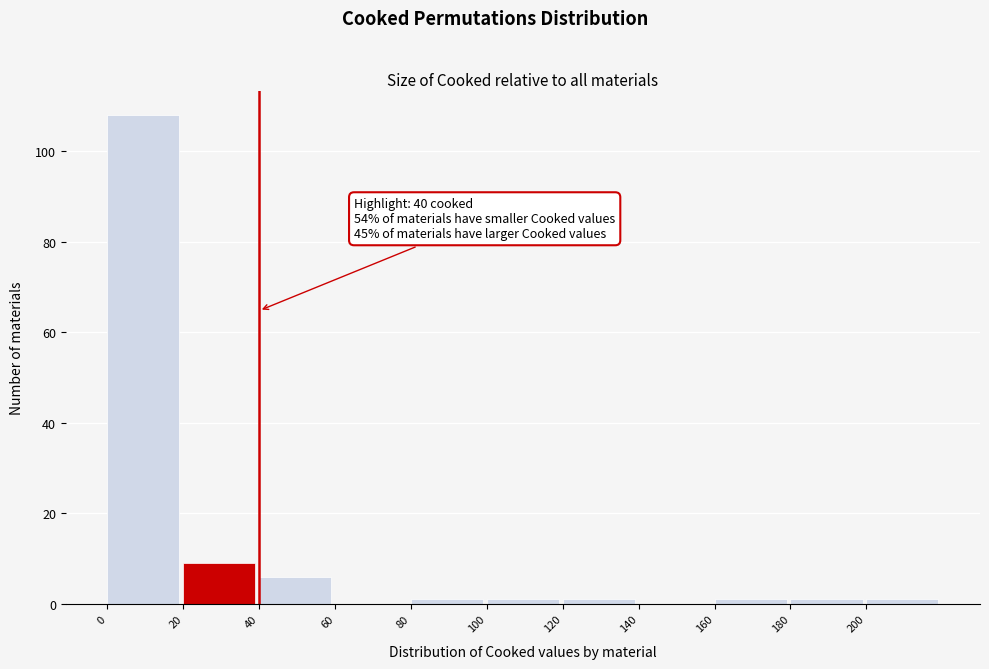

Over which range of the x-axis is the bar tallest?

0 to 20